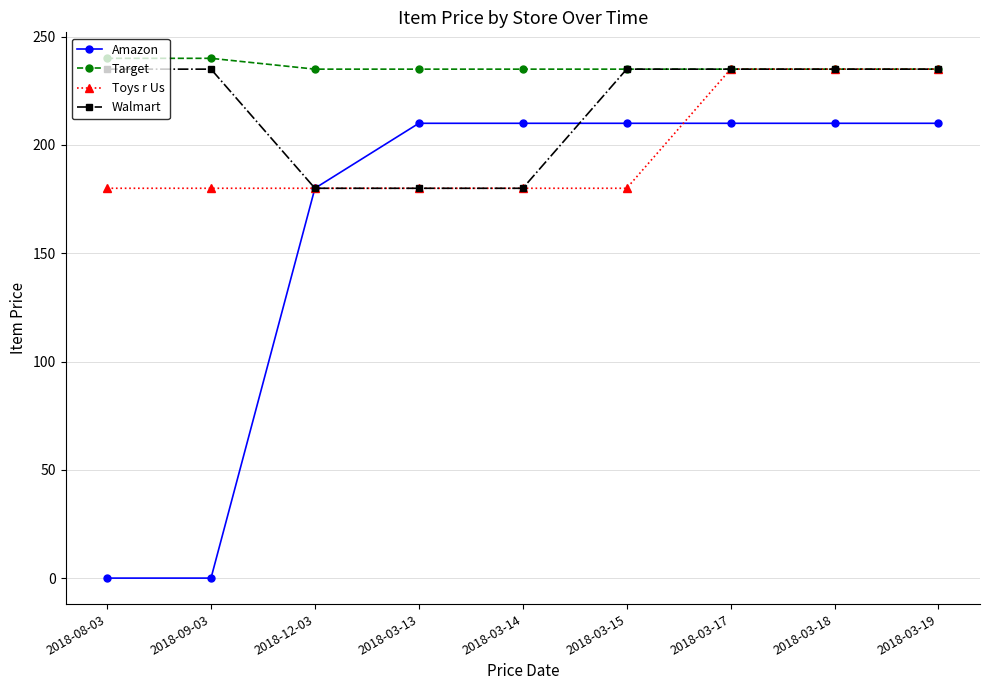

What is the total value across all series at 2018-12-03?

775.0